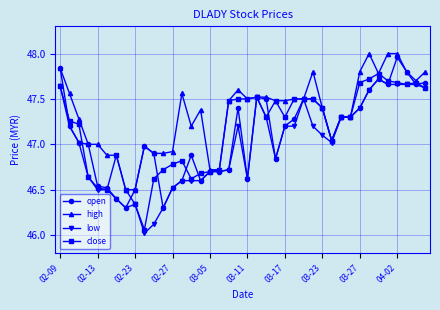

What is the value of the high point at the 7th from the left?

46.9